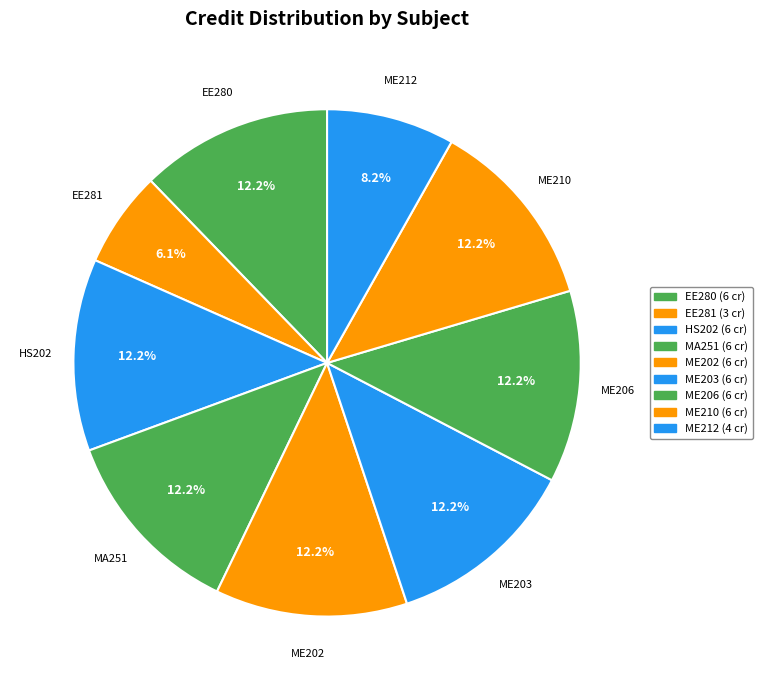

To the nearest percent, what is the combined percentage of ME202 and ME212?

20%